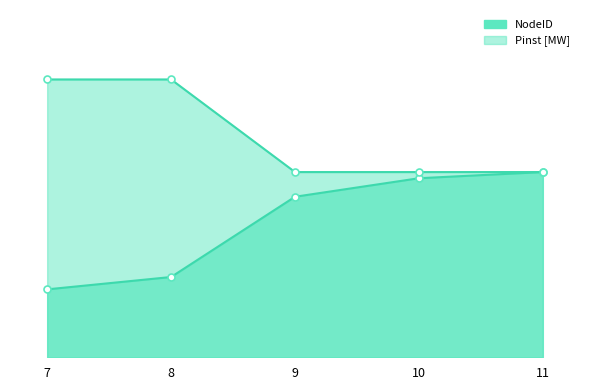

What value does the Pinst [MW] series have at 10, to the nearest 5?

30